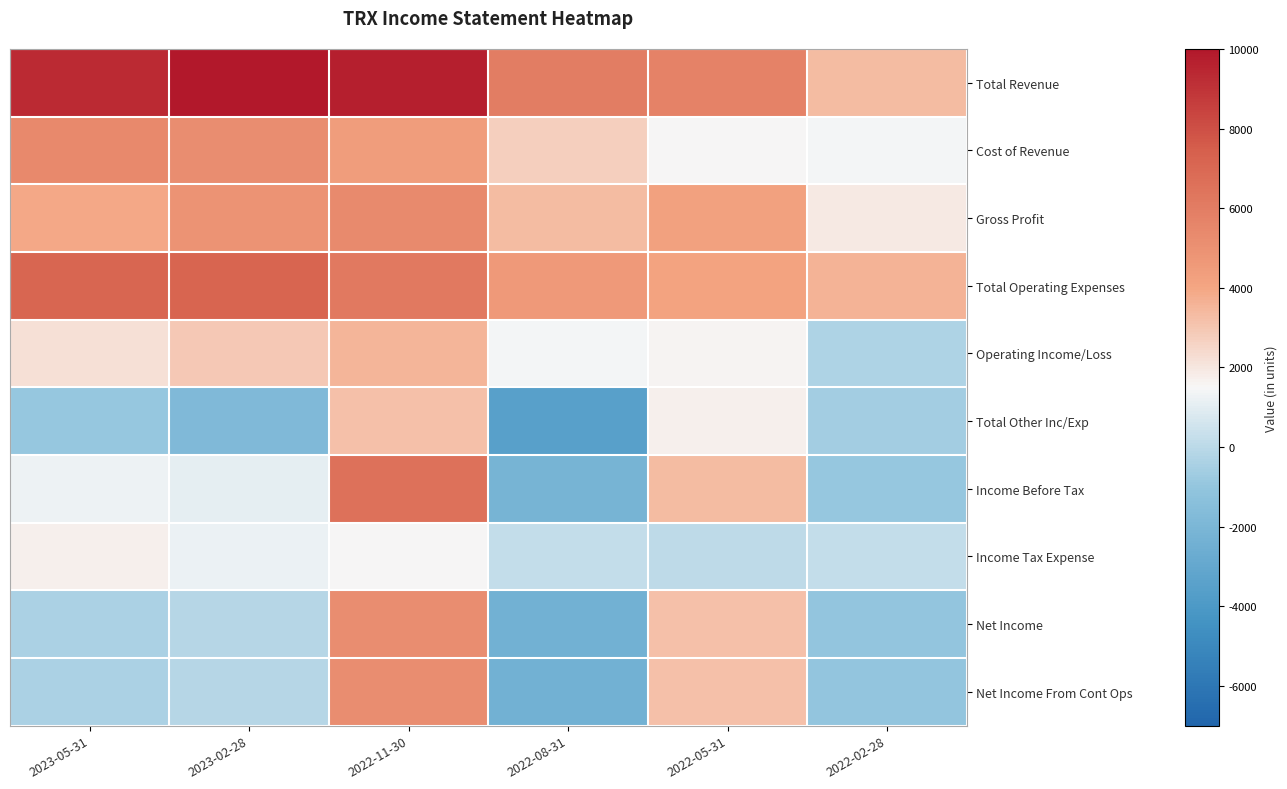

Reading left to right, transcribe all the data shown in this chart.

Total Revenue: 2023-05-31=9300	2023-02-28=10100	2022-11-30=9700	2022-08-31=6000	2022-05-31=5700	2022-02-28=3300
Cost of Revenue: 2023-05-31=5400	2023-02-28=5200	2022-11-30=4400	2022-08-31=2700	2022-05-31=1500	2022-02-28=1400
Gross Profit: 2023-05-31=3900	2023-02-28=4900	2022-11-30=5300	2022-08-31=3300	2022-05-31=4200	2022-02-28=1900
Total Operating Expenses: 2023-05-31=7100	2023-02-28=7200	2022-11-30=6200	2022-08-31=4600	2022-05-31=4100	2022-02-28=3600
Operating Income/Loss: 2023-05-31=2200	2023-02-28=2900	2022-11-30=3500	2022-08-31=1400	2022-05-31=1600	2022-02-28=-300
Total Other Inc/Exp: 2023-05-31=-900	2023-02-28=-1800	2022-11-30=3200	2022-08-31=-3500	2022-05-31=1700	2022-02-28=-600
Income Before Tax: 2023-05-31=1300	2023-02-28=1100	2022-11-30=6600	2022-08-31=-2200	2022-05-31=3300	2022-02-28=-900
Income Tax Expense: 2023-05-31=1700	2023-02-28=1200	2022-11-30=1500	2022-08-31=200	2022-05-31=100	2022-02-28=200
Net Income: 2023-05-31=-400	2023-02-28=-100	2022-11-30=5200	2022-08-31=-2400	2022-05-31=3200	2022-02-28=-1000
Net Income From Cont Ops: 2023-05-31=-400	2023-02-28=-100	2022-11-30=5200	2022-08-31=-2400	2022-05-31=3200	2022-02-28=-1000